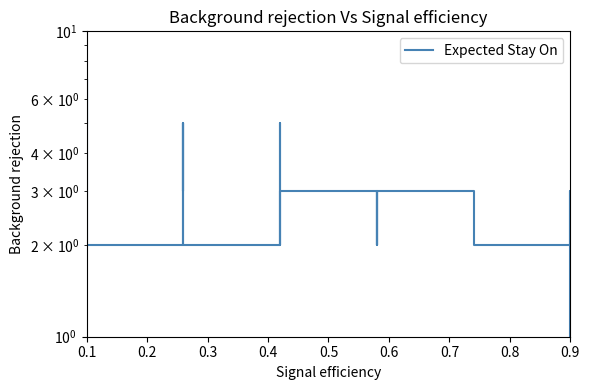

Is this an area chart (filled region under the line)?

No